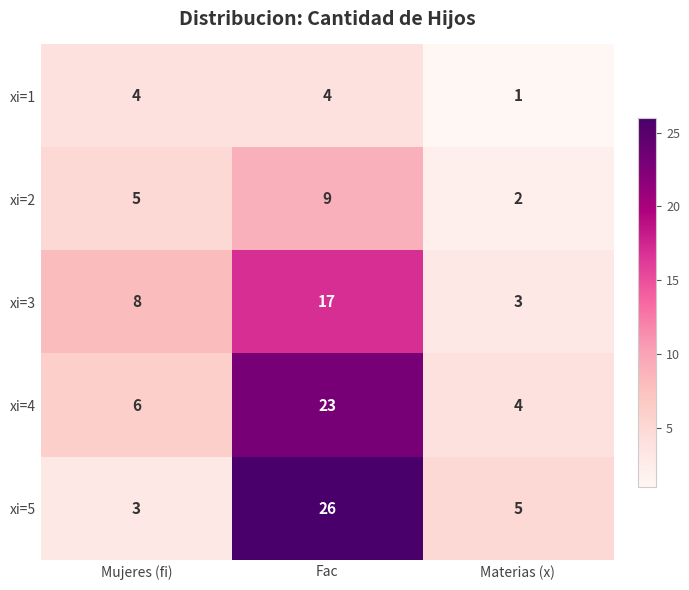

Which series has the largest total across all categories?

xi=5